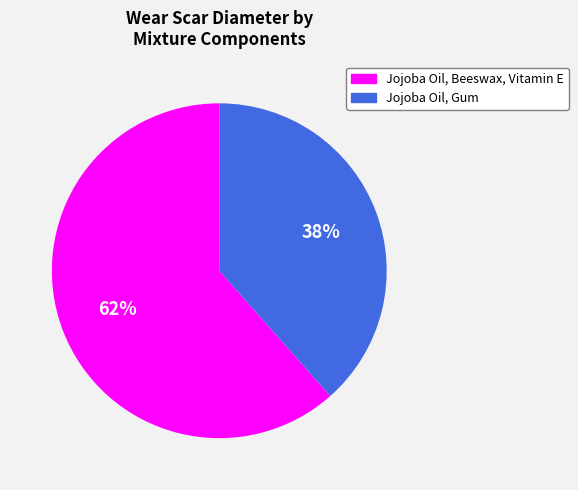

Is the sum of Jojoba Oil, Beeswax, Vitamin E and Jojoba Oil, Gum greater than half?

Yes